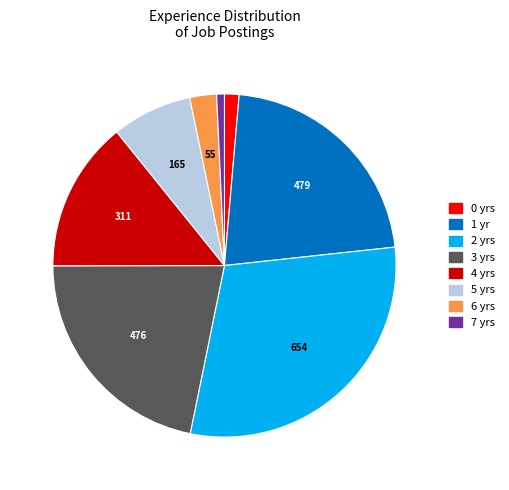

The 1 yr slice represents 36% of the pie. True or false?

False